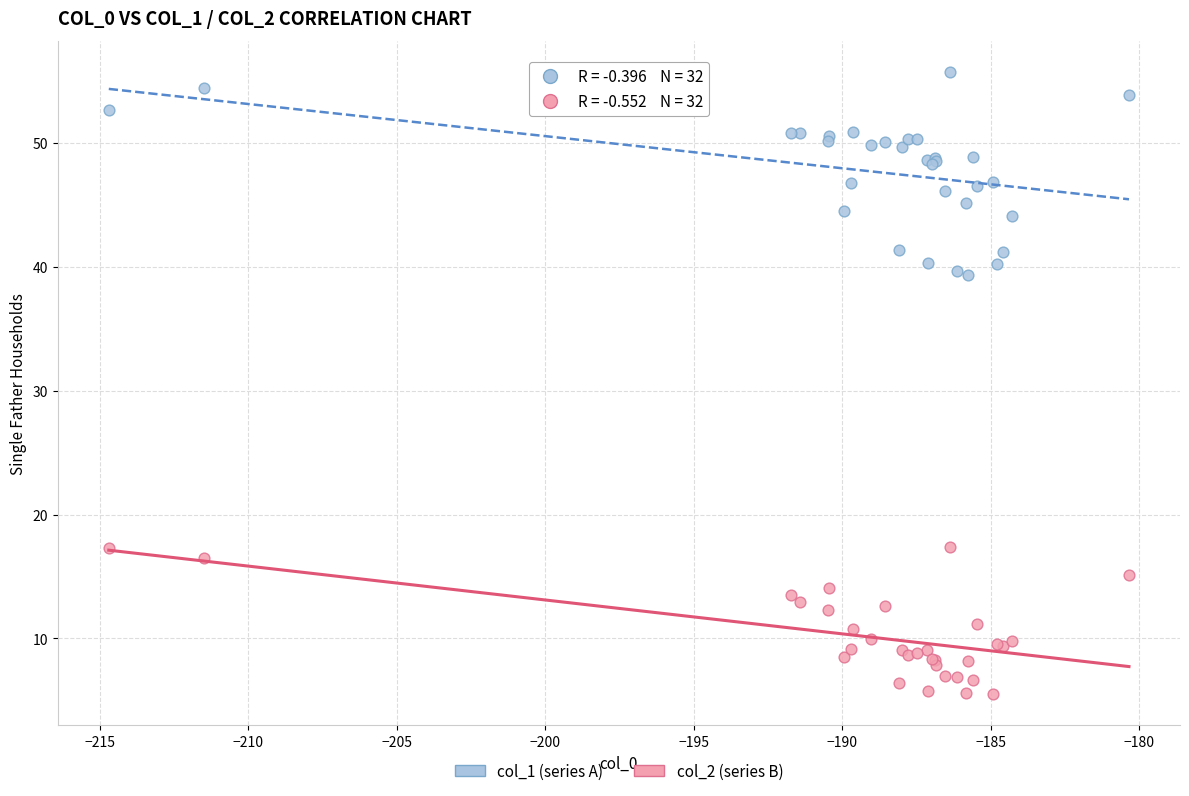

Which series reaches the maximum Y coordinate?

col_1 (series A)